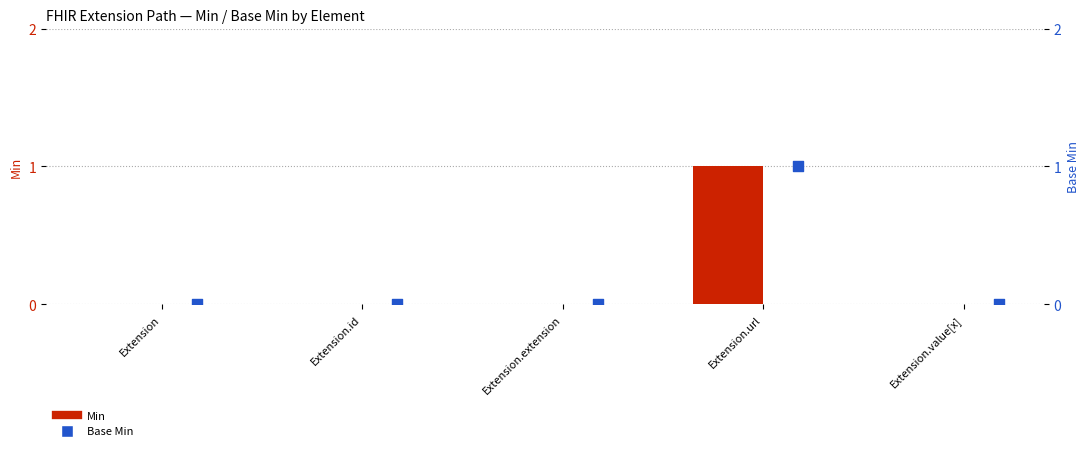

At how many categories does at least one series exceed 0?

1